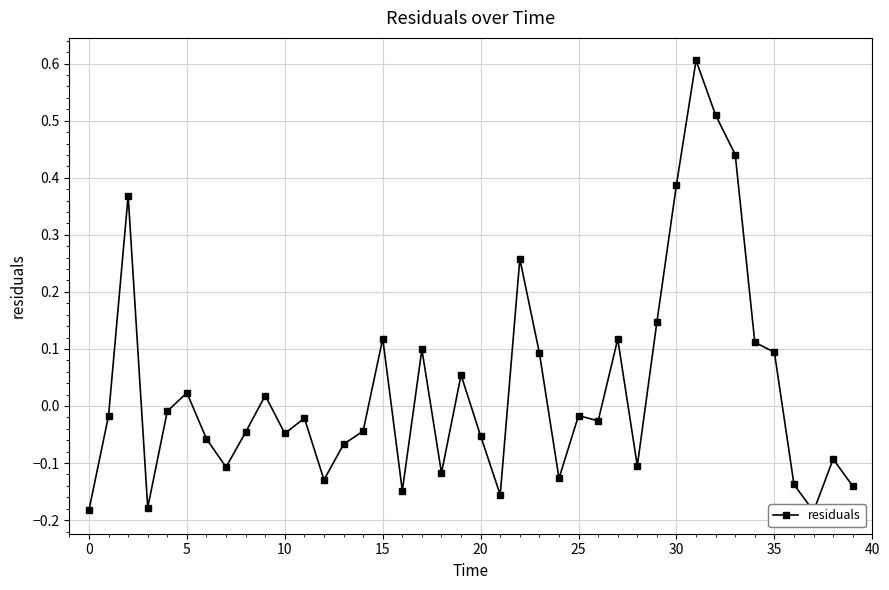

Reading left to right, extract all data points from this chart.

-0.2	-0.0	0.4	-0.2	-0.0	0.0	-0.1	-0.1	-0.0	0.0	-0.0	-0.0	-0.1	-0.1	-0.0	0.1	-0.1	0.1	-0.1	0.1	-0.1	-0.2	0.3	0.1	-0.1	-0.0	-0.0	0.1	-0.1	0.1	0.4	0.6	0.5	0.4	0.1	0.1	-0.1	-0.2	-0.1	-0.1